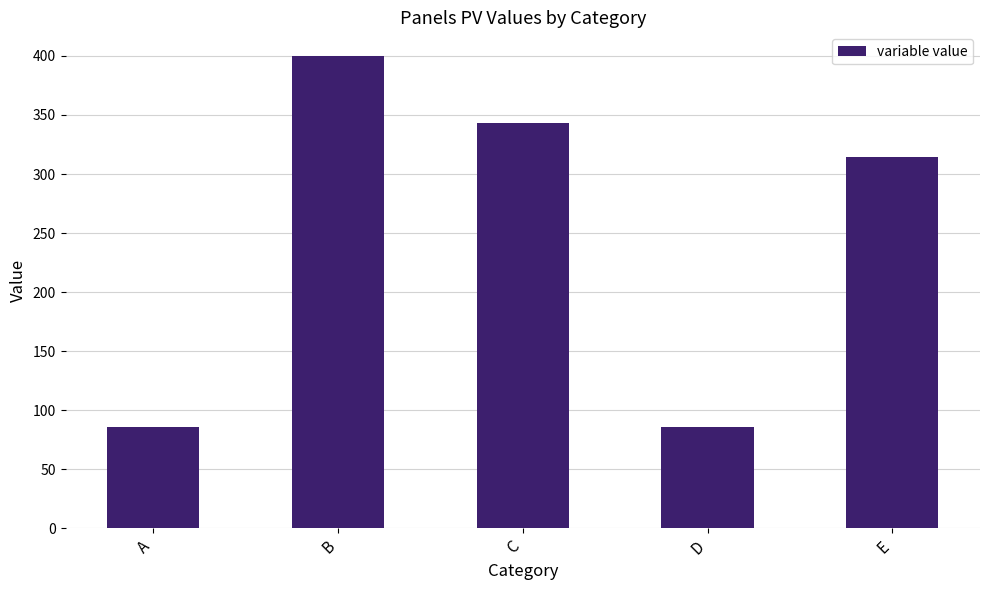

What is the value of the 2nd bar from the left?

400.0